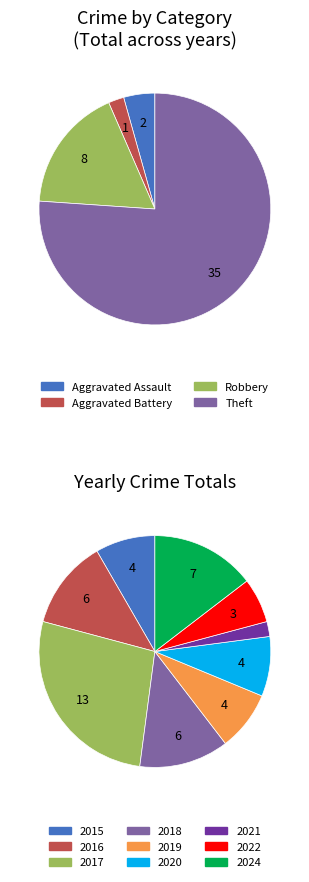

Is there any slice that represents more than half of the pie?

No